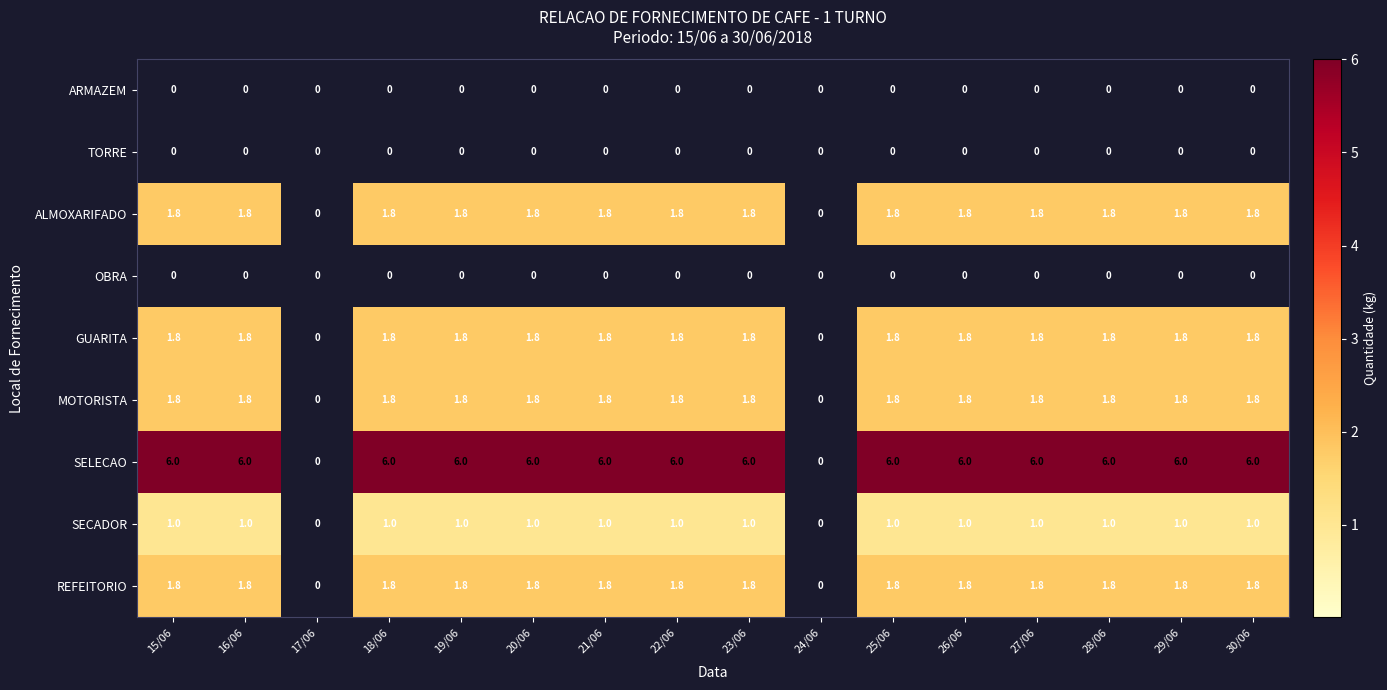

How many ALMOXARIFADO values are between 1 and 2?

14